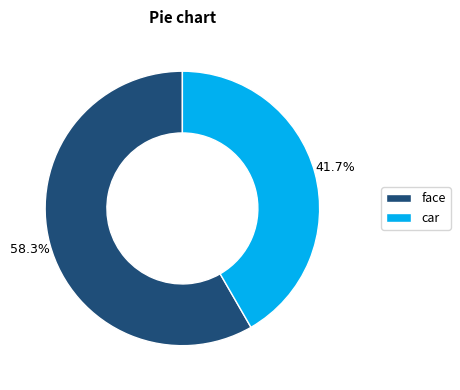

Does face account for over 50% of the chart?

Yes